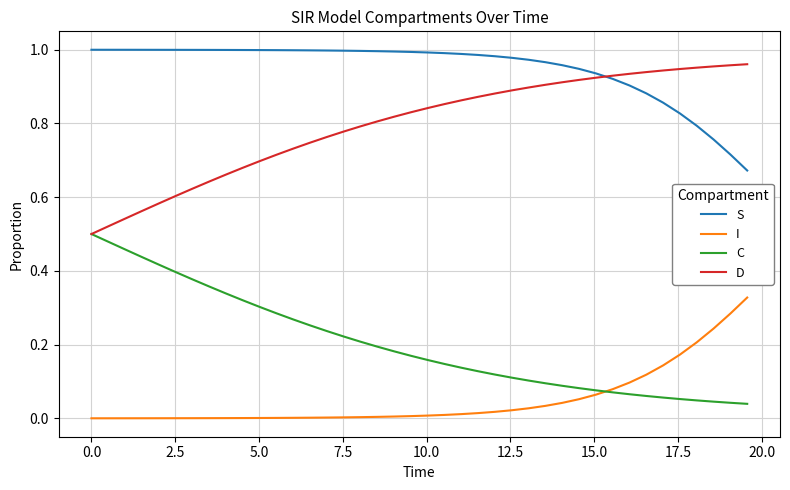

True or false: D and I cross at least once.

False